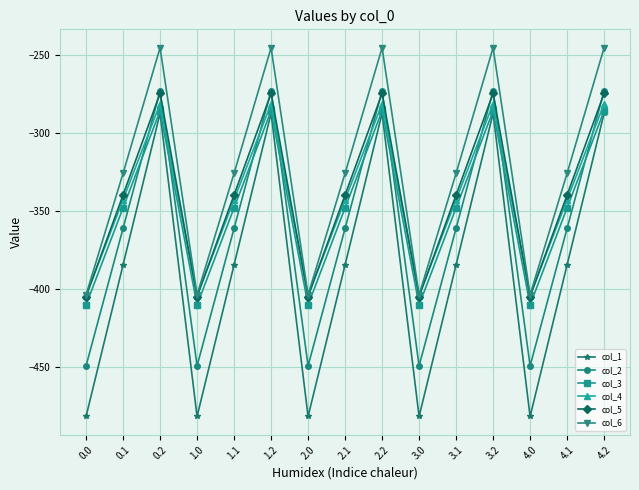

How many values in the col_3 series exceed -347?

5